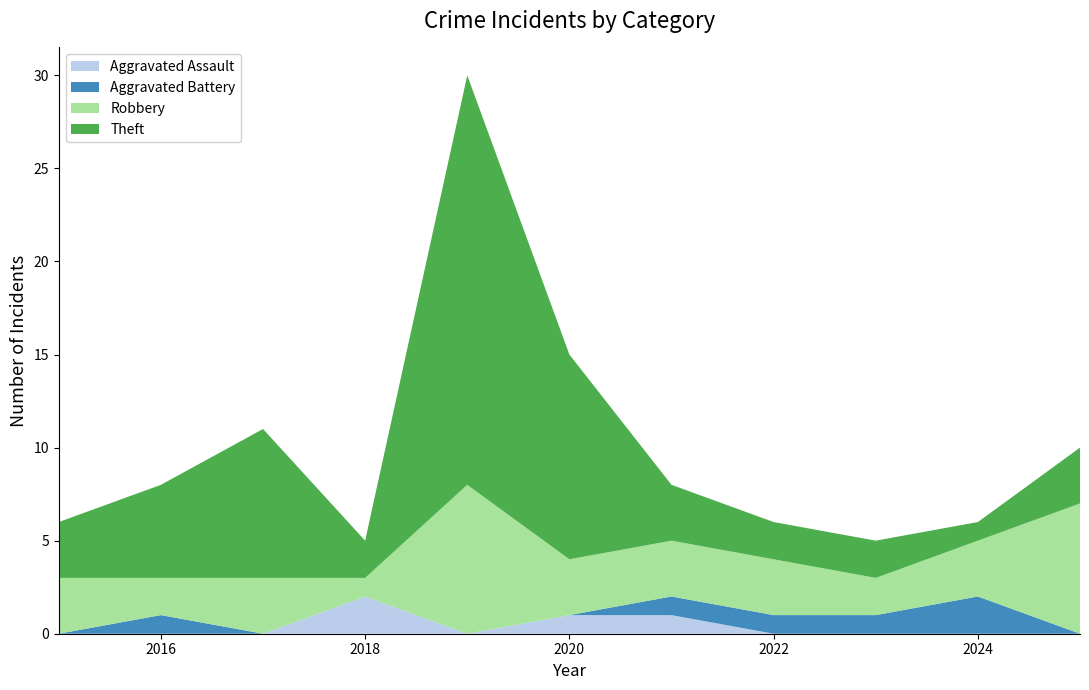

Reading left to right, what are all the values shown in this chart?

Aggravated Assault: 2015=0	2016=0	2017=0	2018=2	2019=0	2020=1	2021=1	2022=0	2023=0	2024=0	2025=0
Aggravated Battery: 2015=0	2016=1	2017=0	2018=0	2019=0	2020=0	2021=1	2022=1	2023=1	2024=2	2025=0
Robbery: 2015=3	2016=2	2017=3	2018=1	2019=8	2020=3	2021=3	2022=3	2023=2	2024=3	2025=7
Theft: 2015=3	2016=5	2017=8	2018=2	2019=22	2020=11	2021=3	2022=2	2023=2	2024=1	2025=3